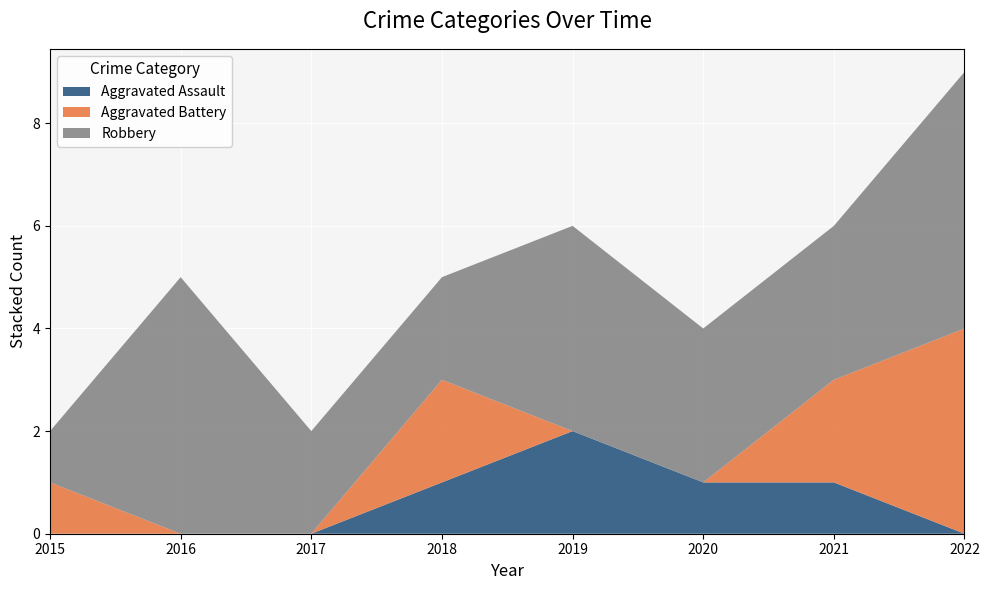

Reading left to right, transcribe all the data shown in this chart.

Aggravated Assault: 0	0	0	1	2	1	1	0
Aggravated Battery: 1	0	0	2	0	0	2	4
Robbery: 1	5	2	2	4	3	3	5